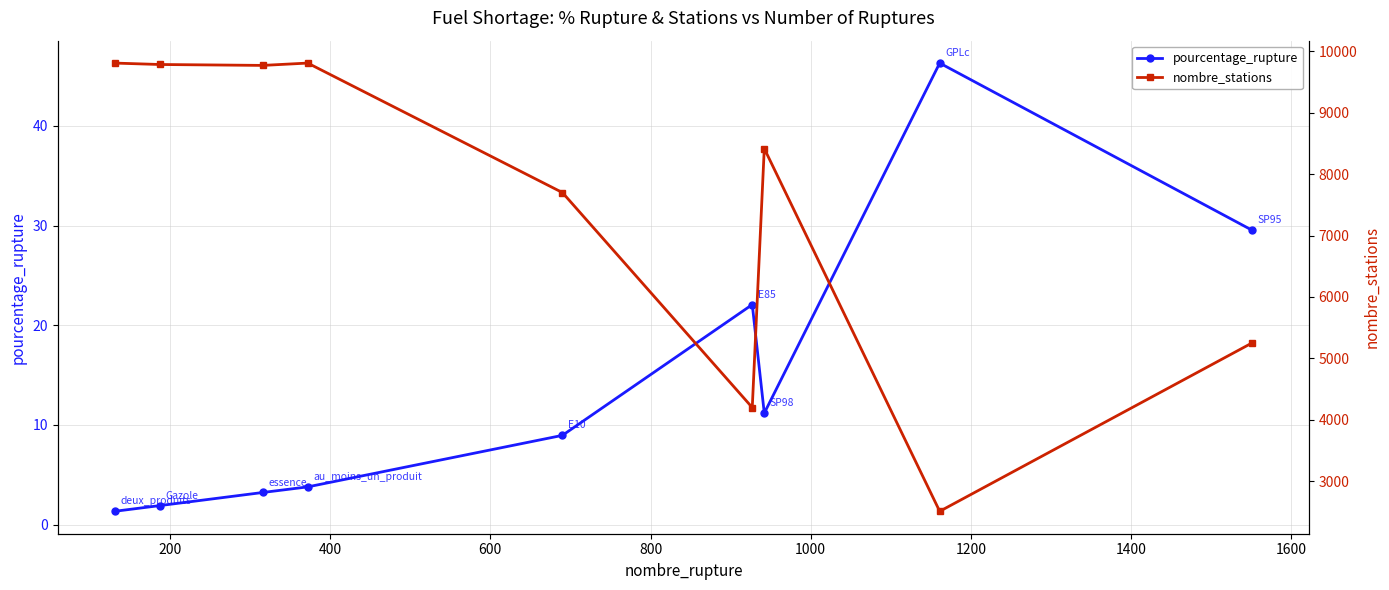

True or false: pourcentage_rupture has more than 0 interior local peaks.

True